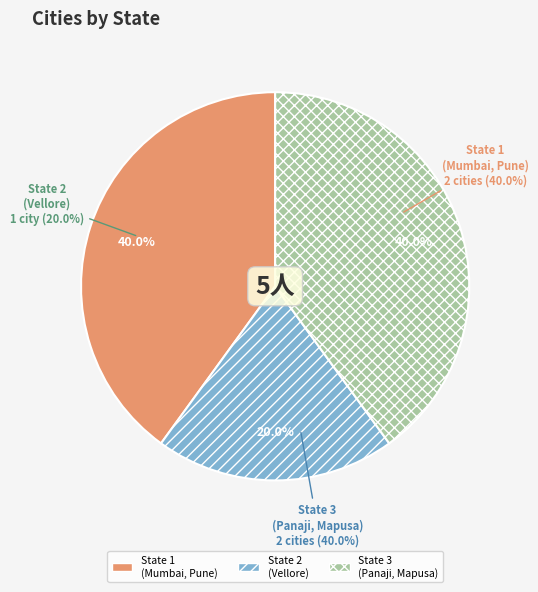

To the nearest percent, what is the difference between the largest and smallest slice percentages?

20%